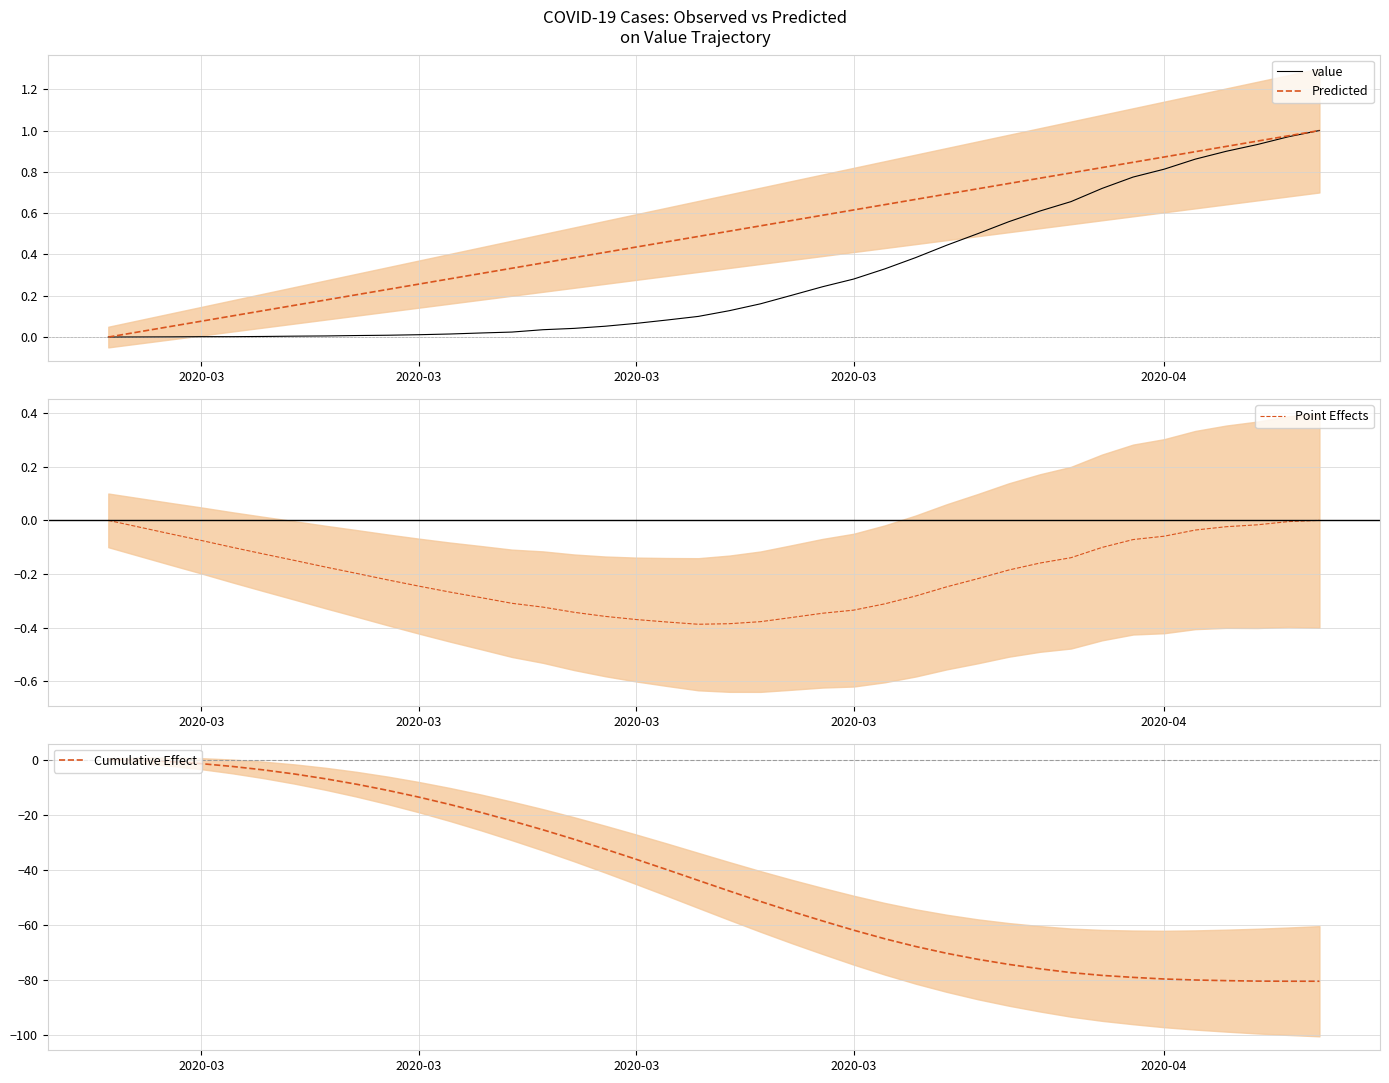

Which series has the largest total across all categories?

Predicted